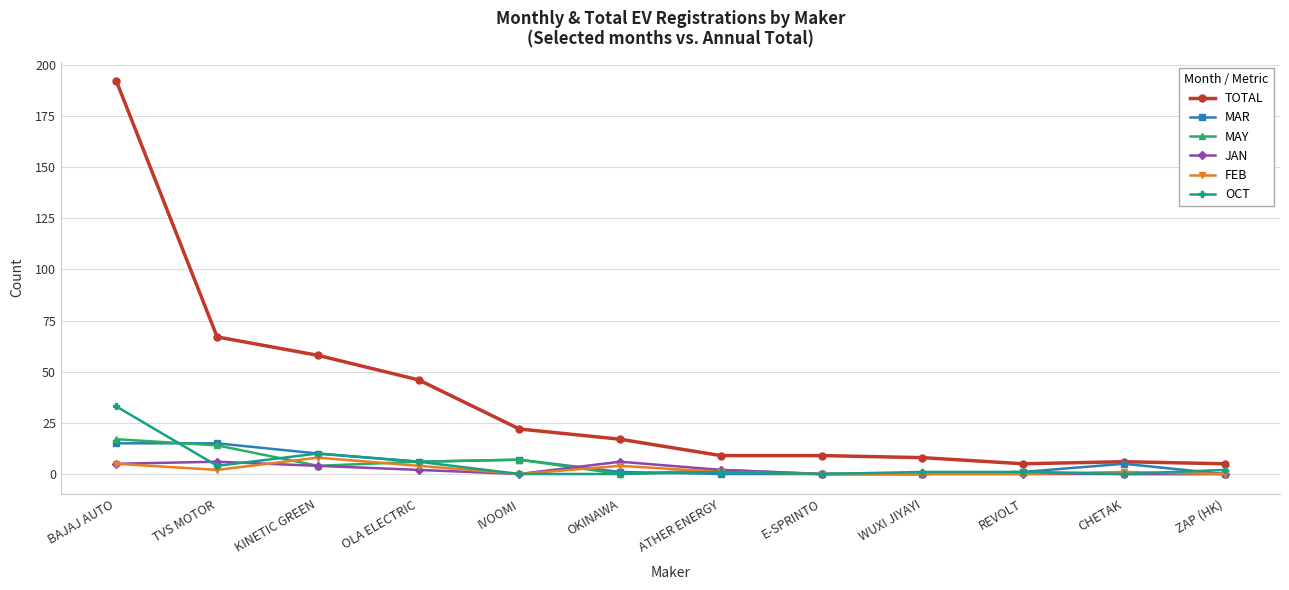

What is the total value across all series at E-SPRINTO?

9